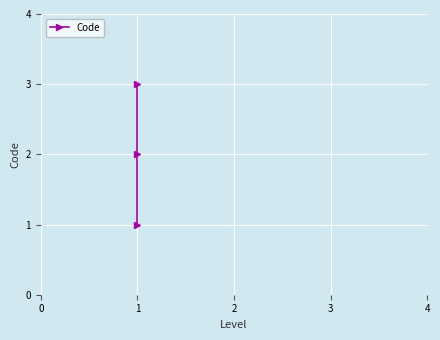

How many values exceed 2?

1